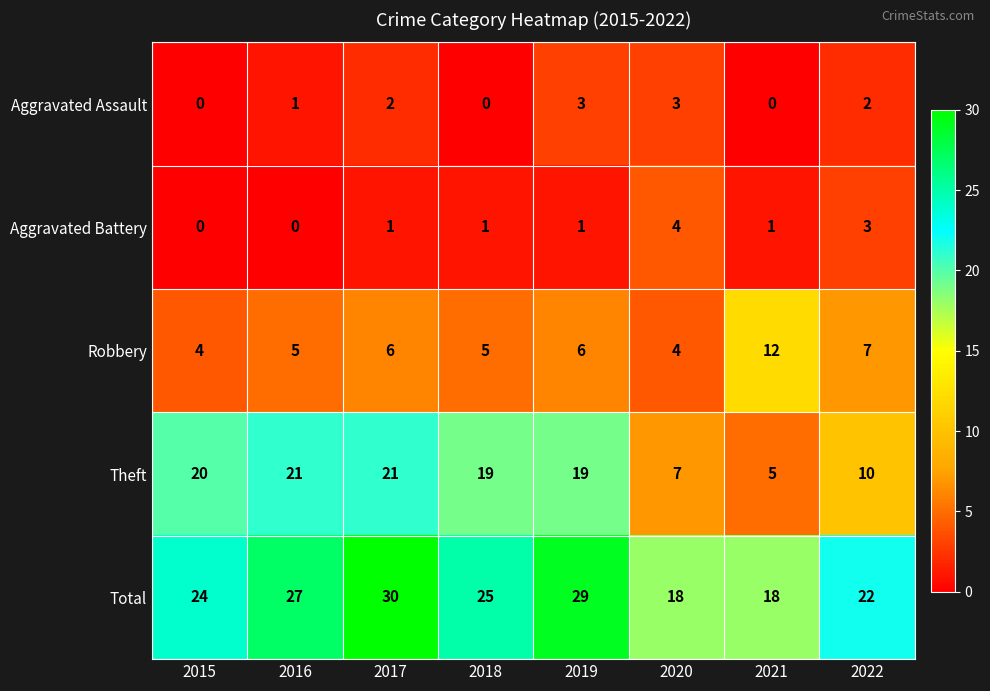

At which category is the sum across all series the highest?

2017